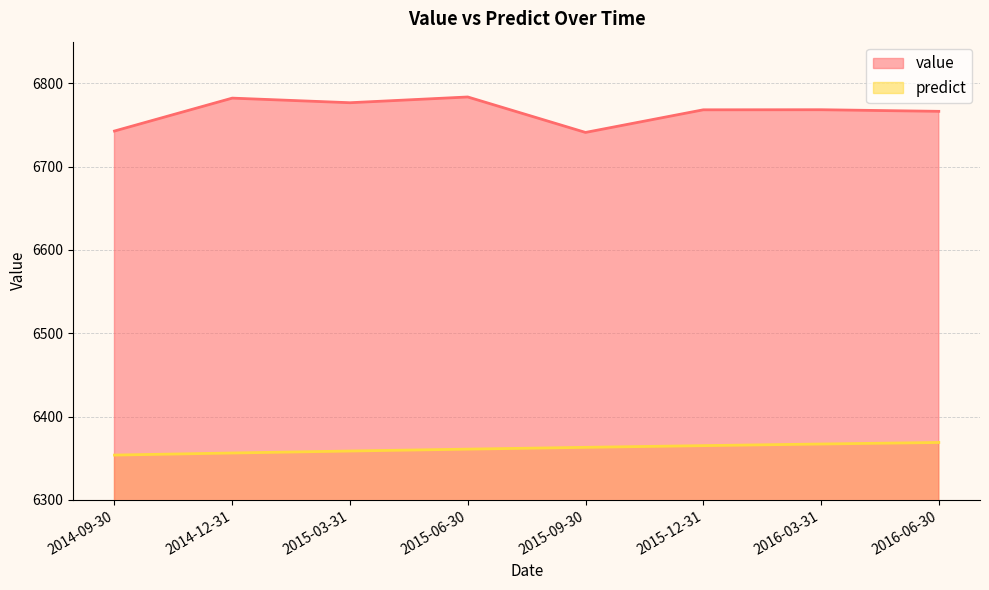

What is the value of the predict point at the 4th from the left?

6360.9